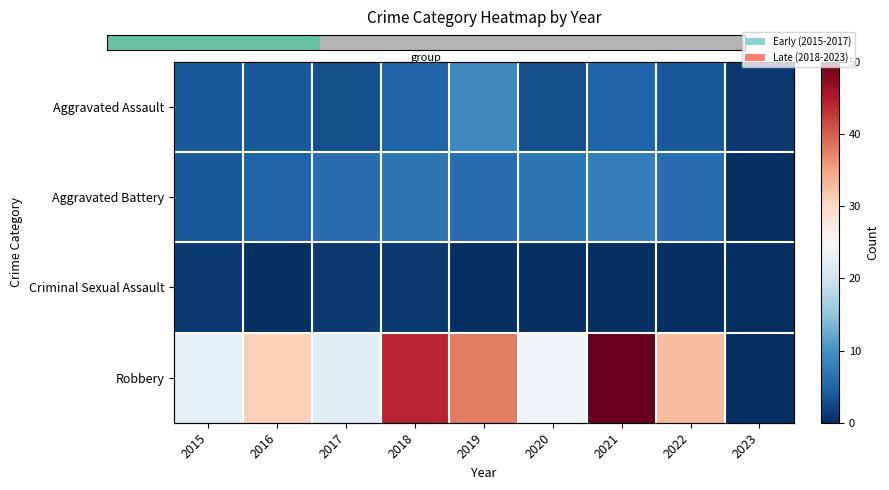

Is it true that Criminal Sexual Assault equals 0 at 2022?

True